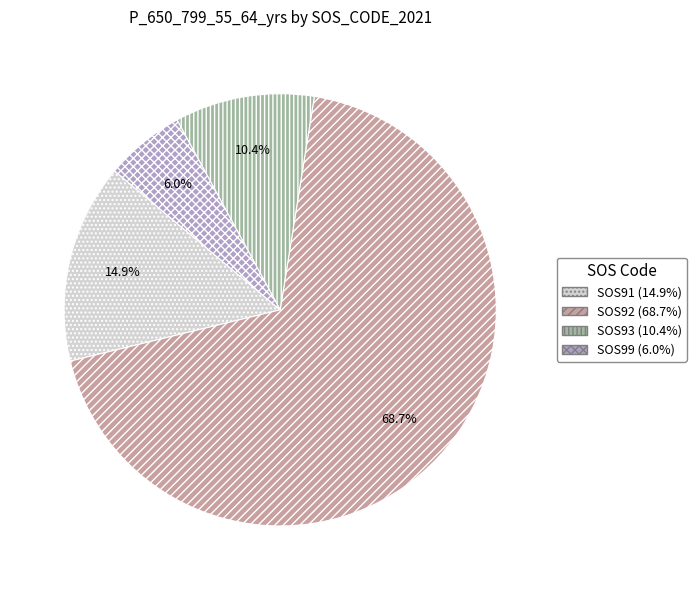

What percentage is the SOS99 slice, to the nearest percent?

6%